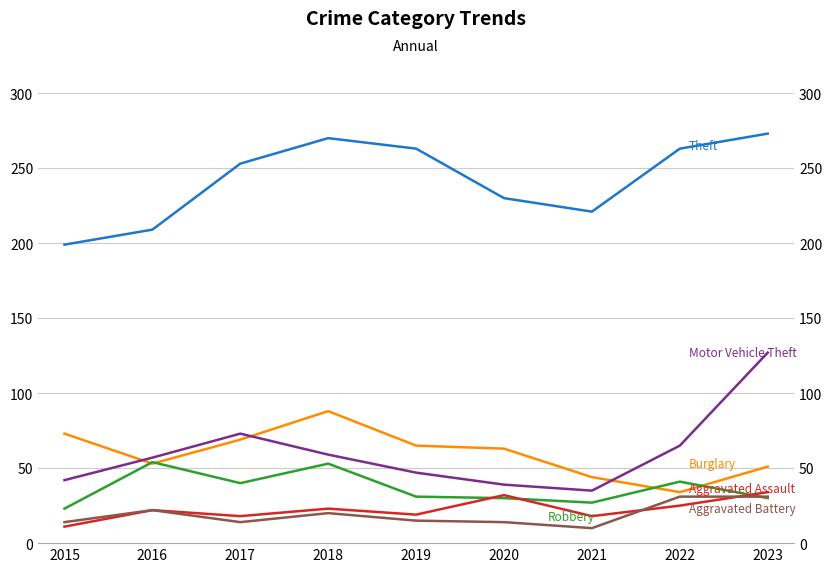

What are all the series names shown in the legend?

Theft, Burglary, Motor Vehicle Theft, Robbery, Aggravated Assault, Aggravated Battery